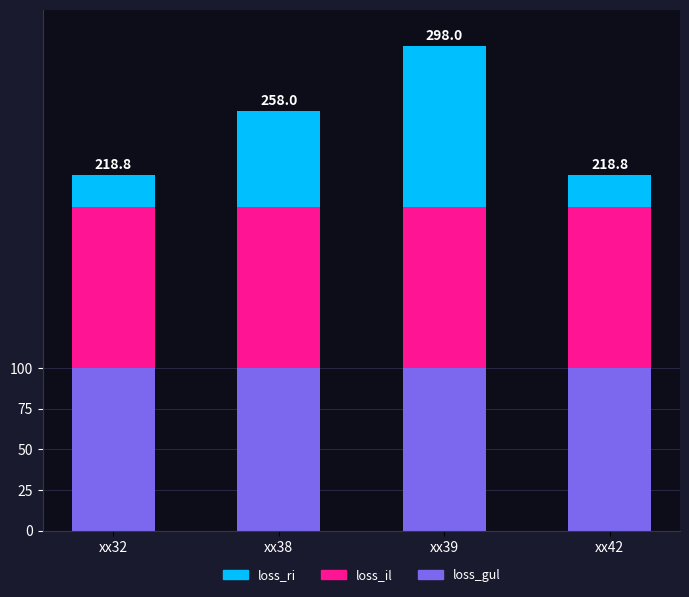

The loss_gul series shows 168.2 at xx32. True or false?

False